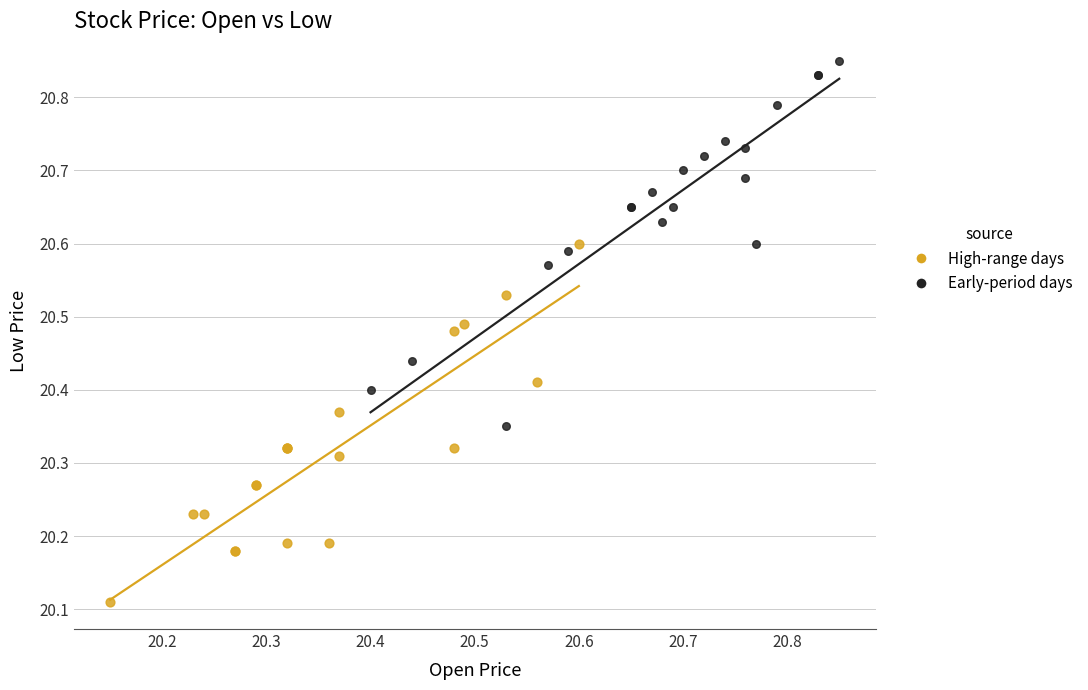

Which series reaches the minimum Y coordinate?

High-range days